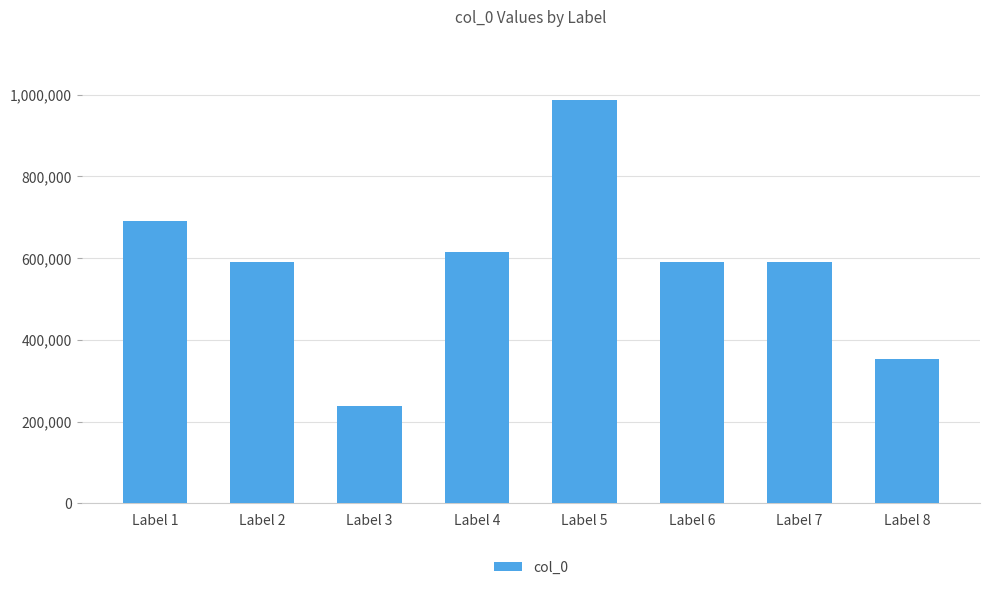

Which category has the highest value across all series?

Label 5